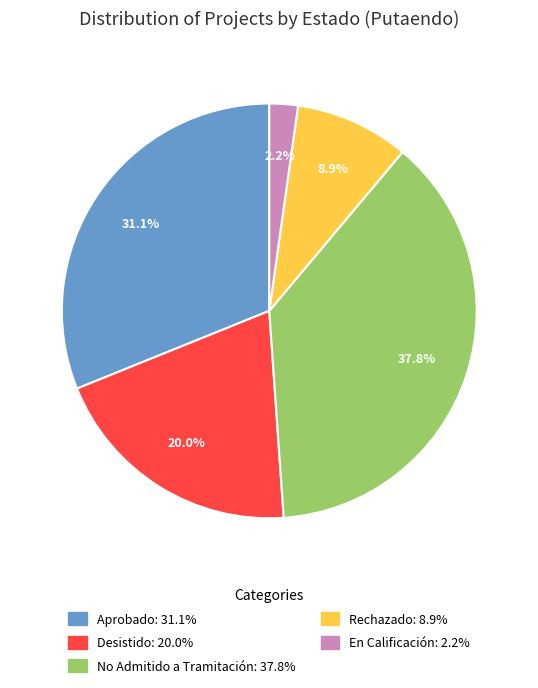

Which slice is the largest?

No Admitido a Tramitación